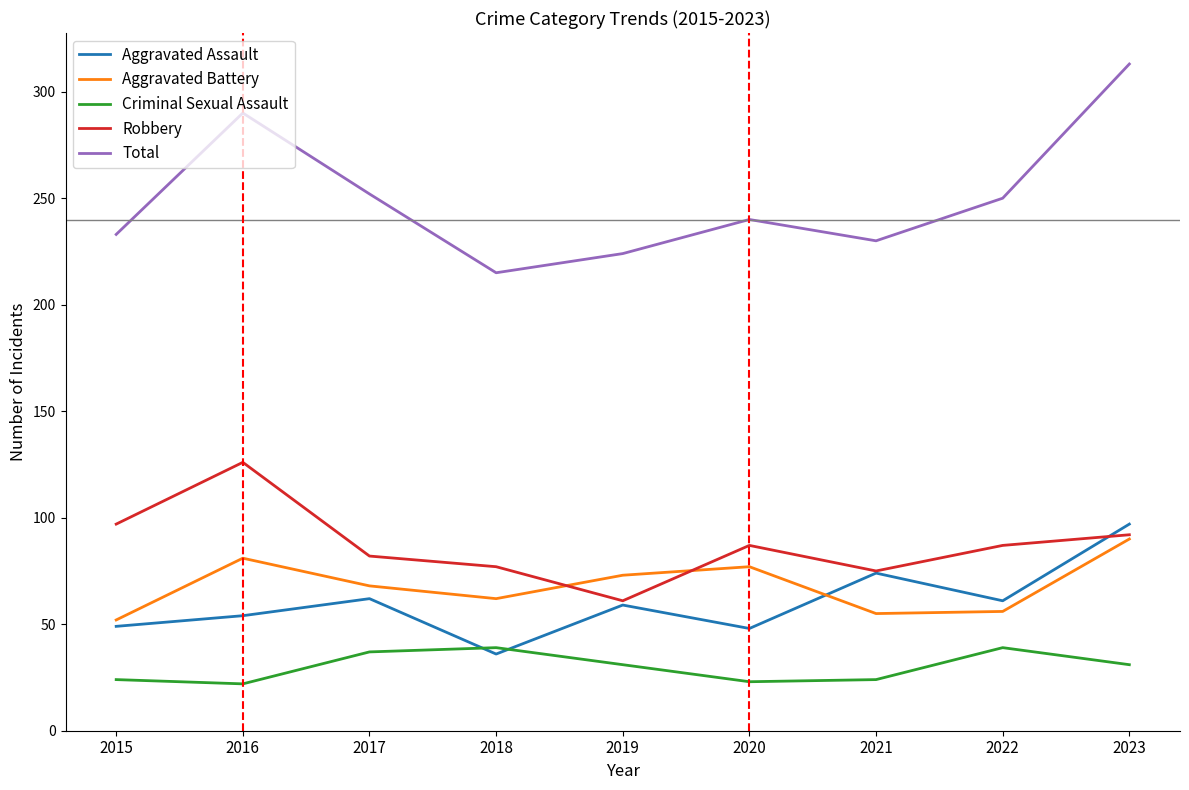

Which series changed the most between 2016 and 2023?

Aggravated Assault